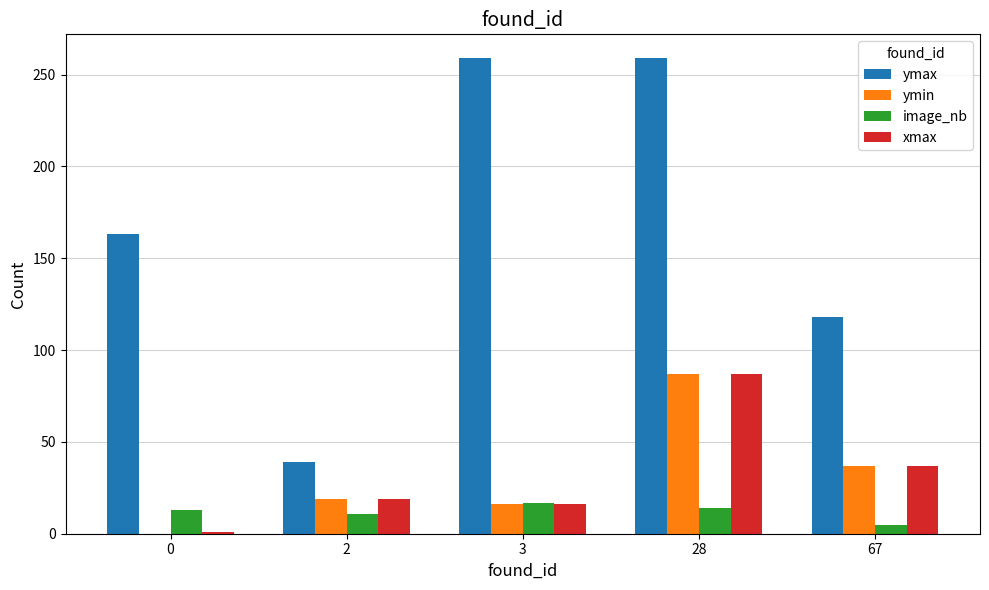

At which label is xmax closest to 44?

67